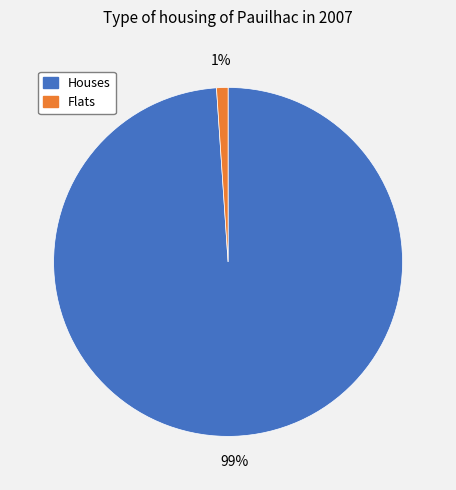

To the nearest percent, what is the average slice percentage?

50%